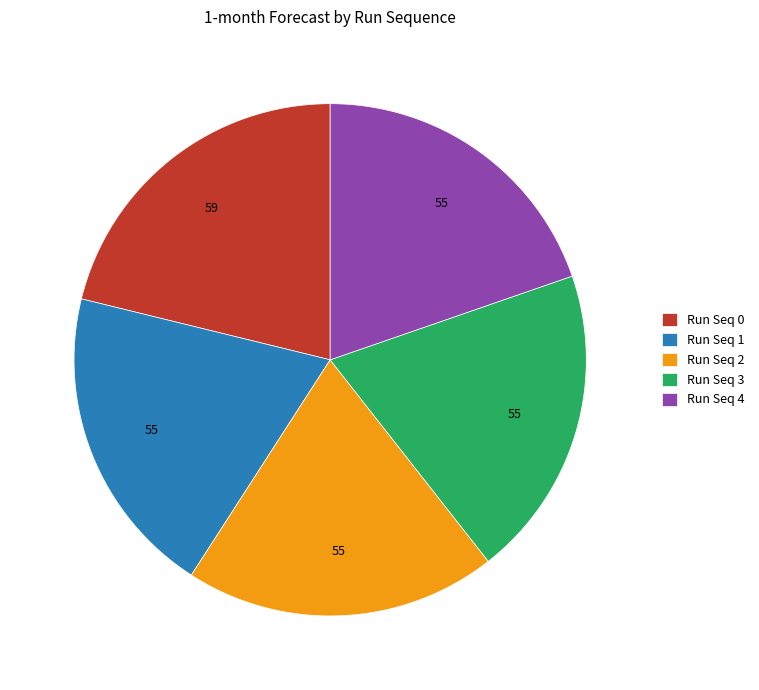

What is the largest slice in the pie chart?

Run Seq 0